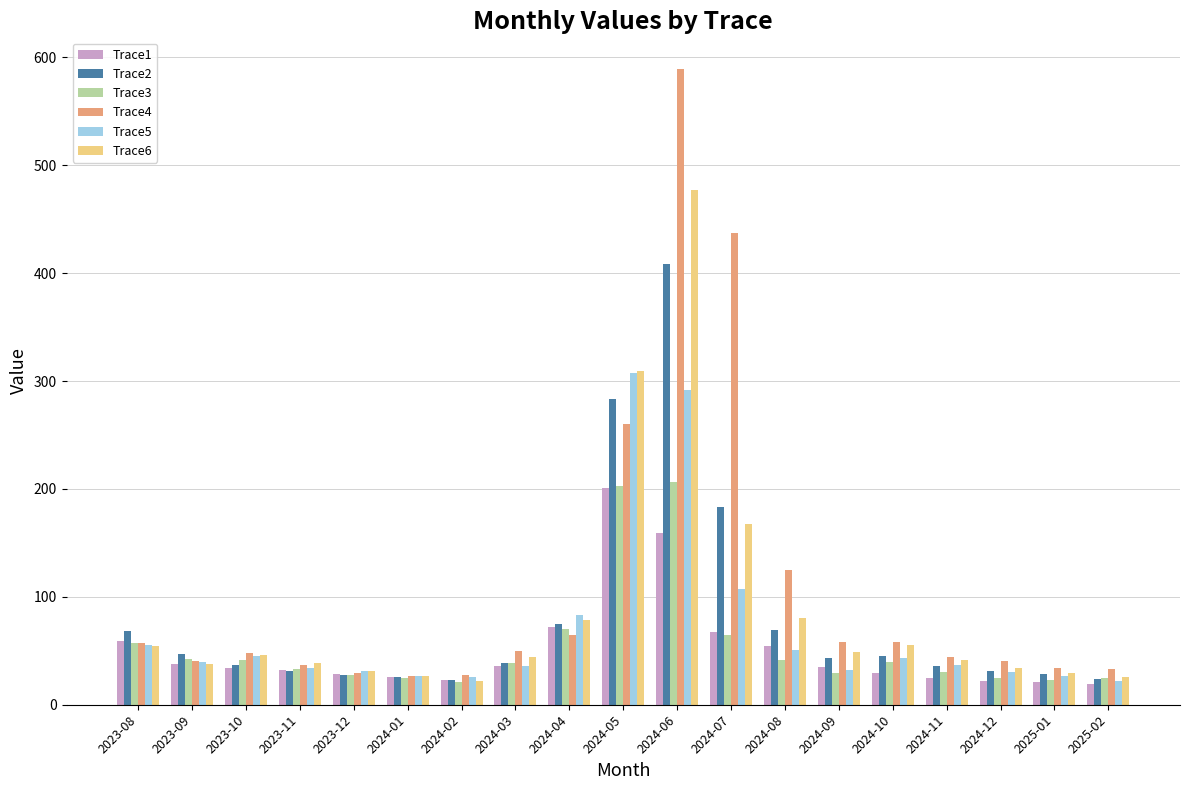

Which category has the highest value in the Trace2 series?

2024-06